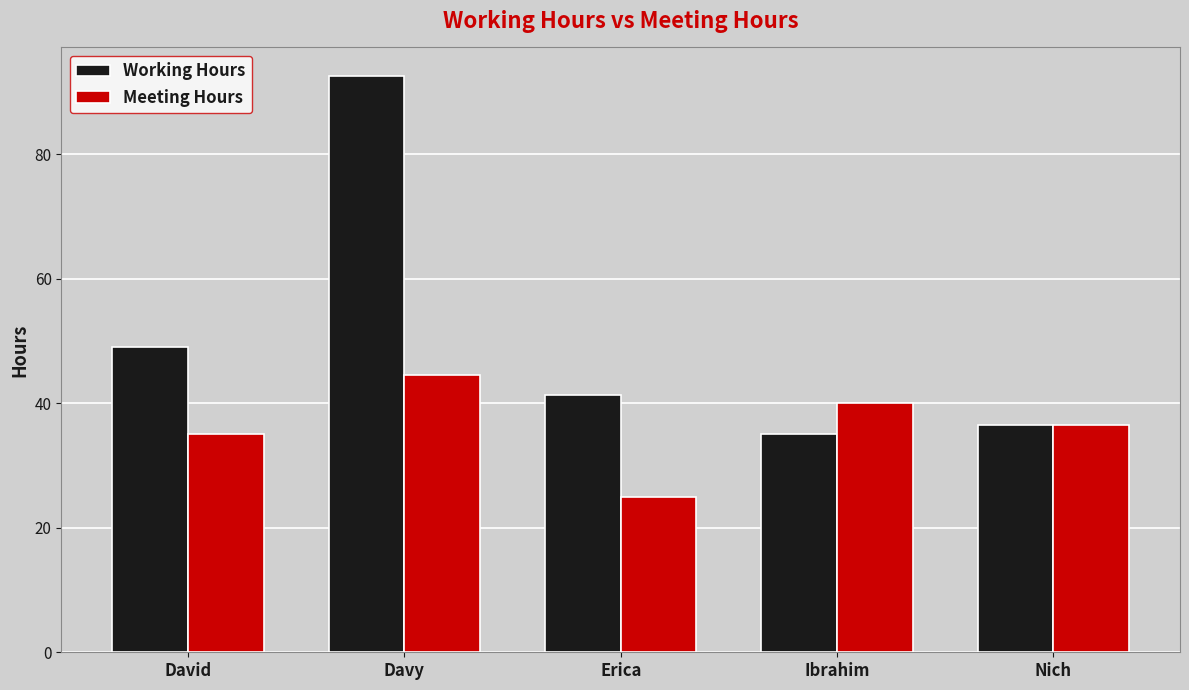

What is the spread (max minus min) of values at Davy?

48.0